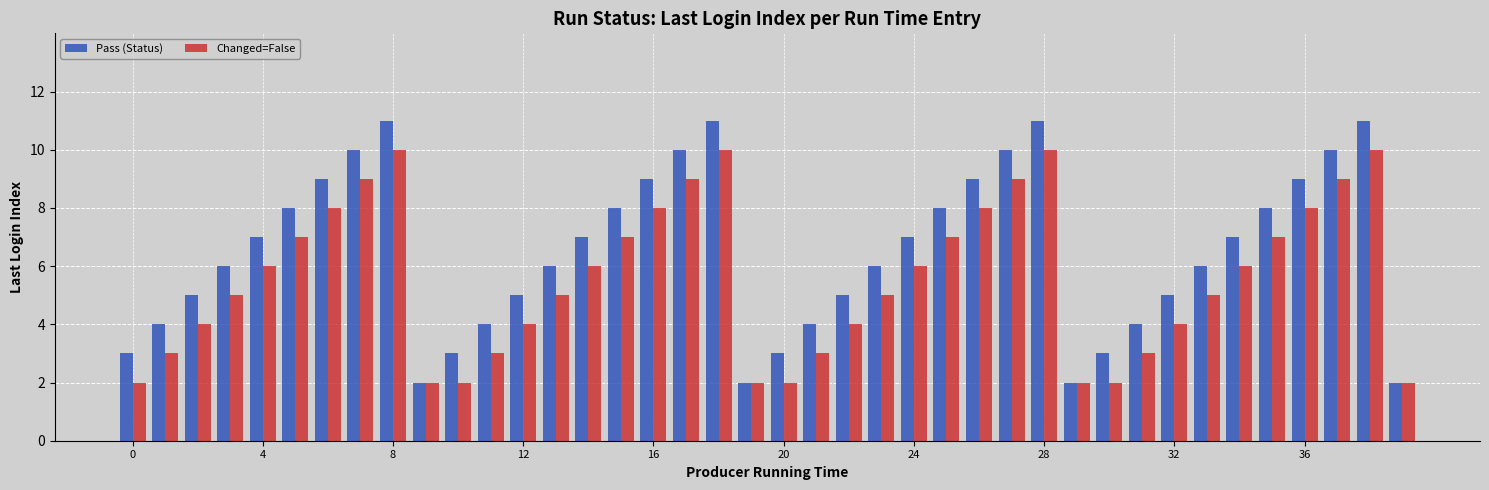

What is the average value of the Changed=False series?

6